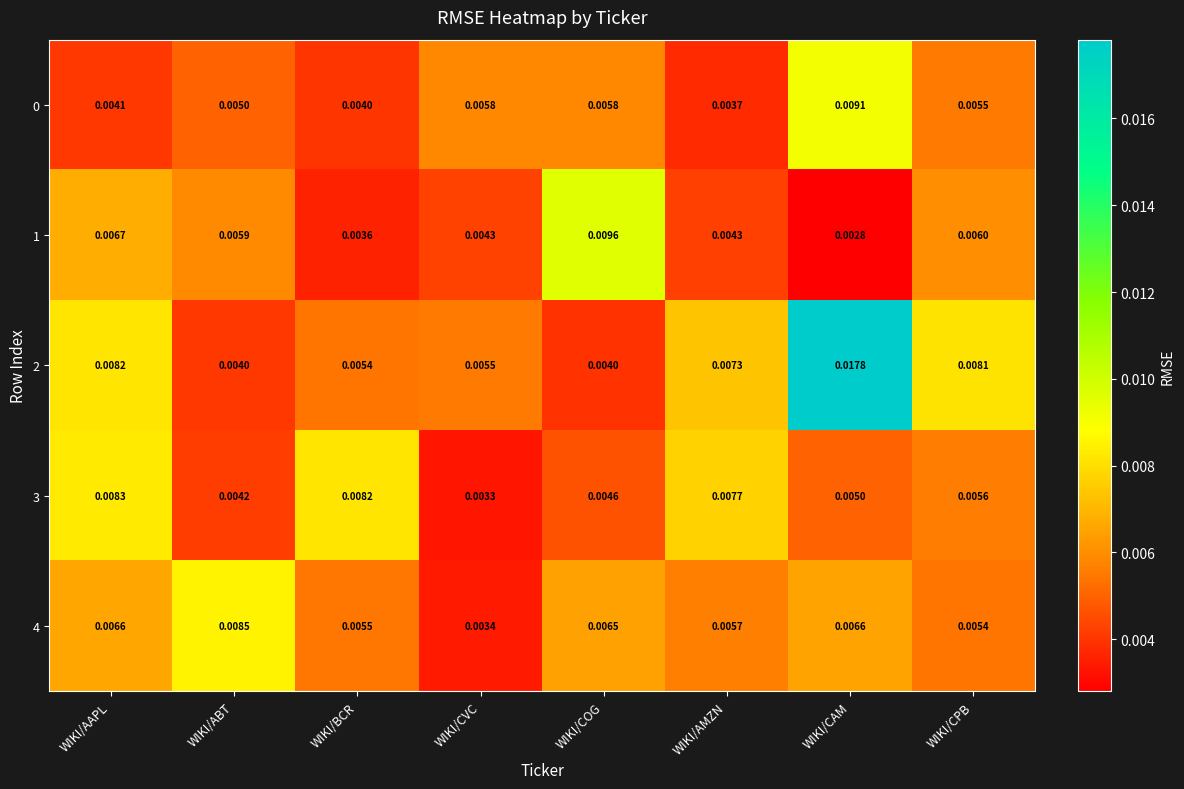

Rank the categories by 3 value from lowest to highest.

WIKI/CVC, WIKI/ABT, WIKI/COG, WIKI/CAM, WIKI/CPB, WIKI/AMZN, WIKI/BCR, WIKI/AAPL